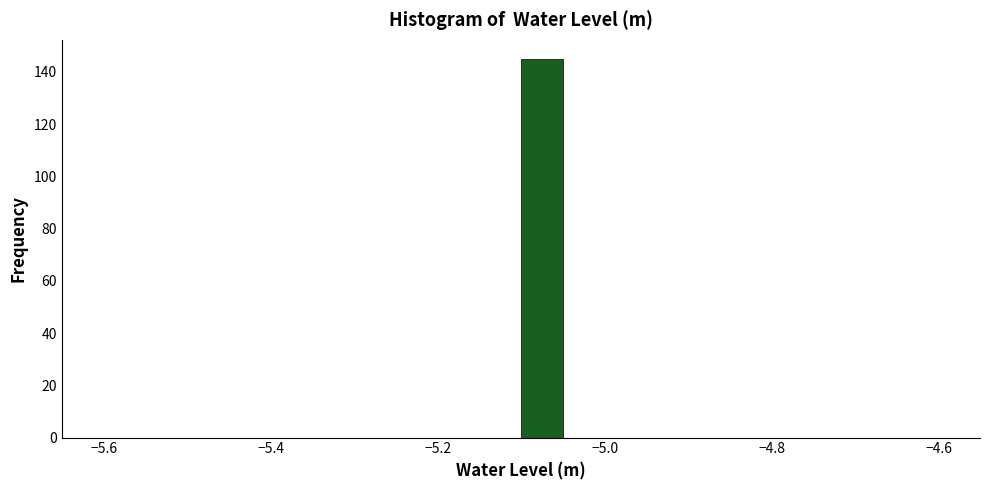

Around what value on the x-axis is the tallest bar? Give the approximate position of its centre, as read against the axis.

-5.08